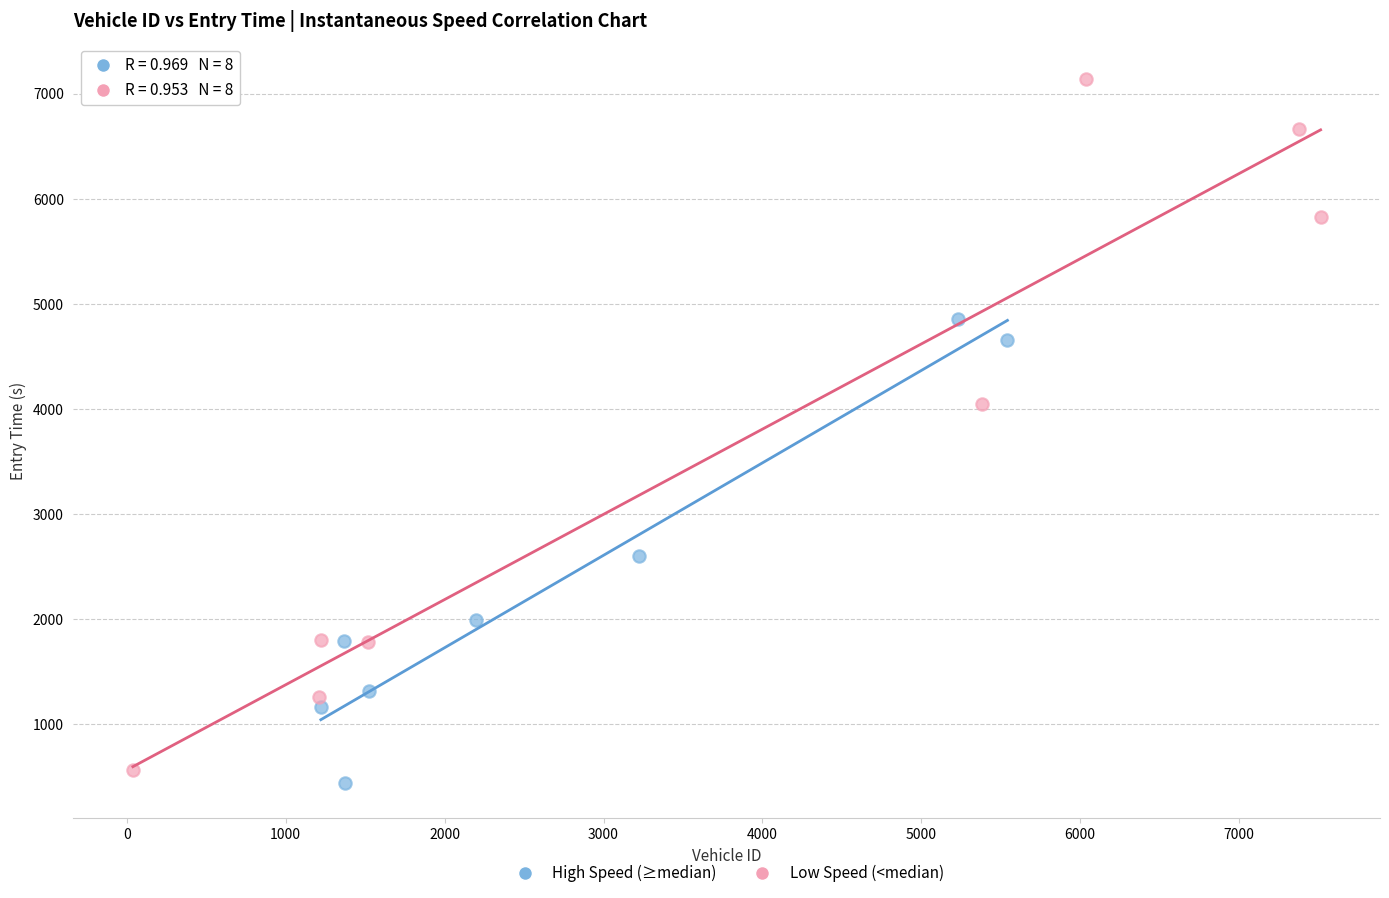

Which series has the largest Y range (max minus min)?

Low Speed (<median)